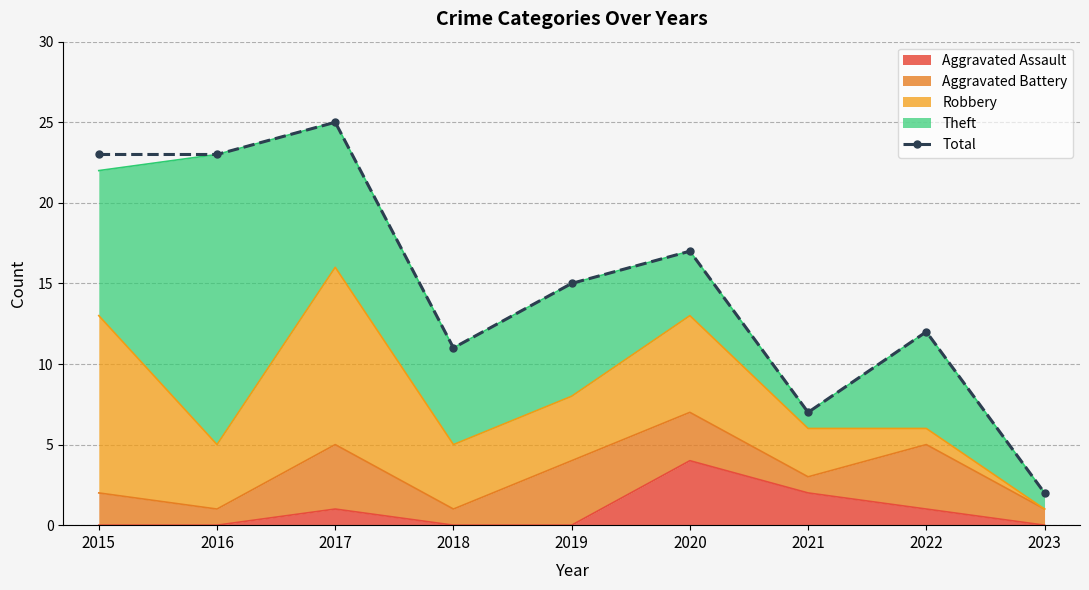

True or false: there are more than 2 points higher than both neighbors.

True